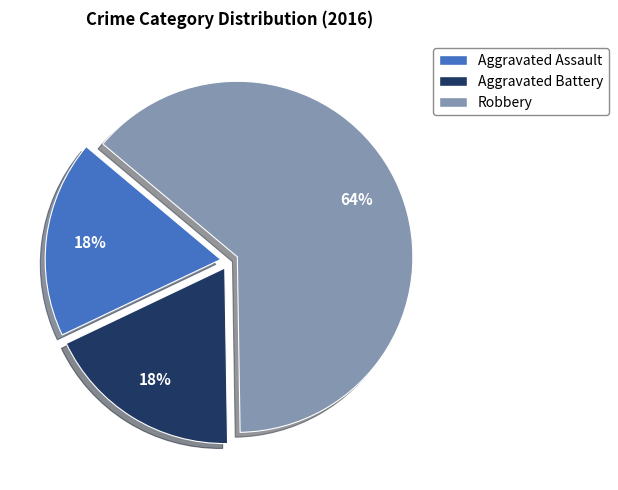

Do Aggravated Assault and Aggravated Battery together represent more than half of the pie?

No